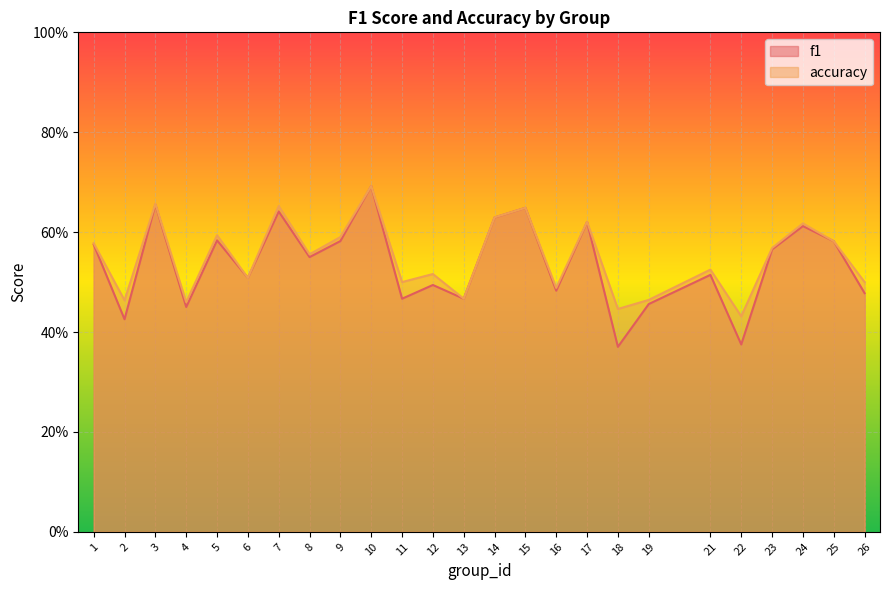

At which category is the sum across all series the highest?

10